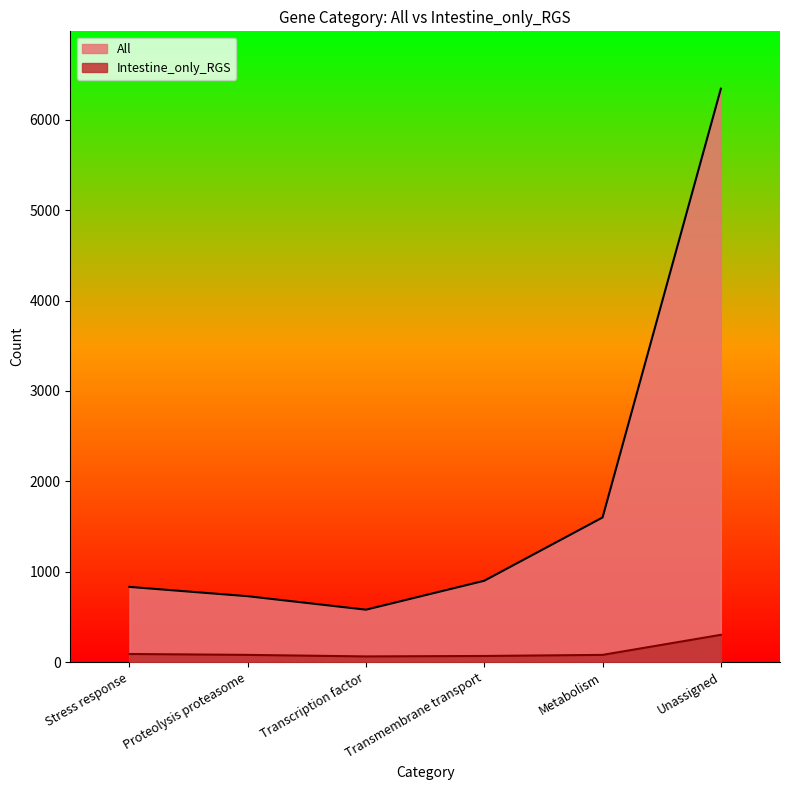

What is the difference between the highest and lowest values at Proteolysis proteasome?

649